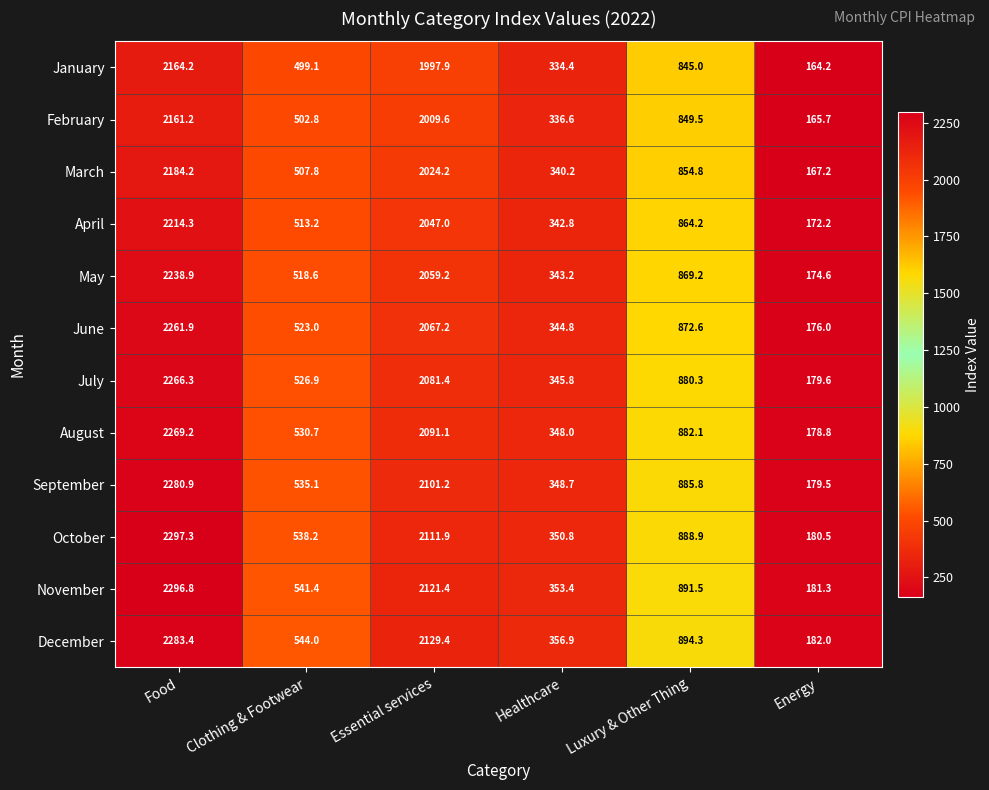

List the labels in order of April value, smallest first.

Energy, Healthcare, Clothing & Footwear, Luxury & Other Thing, Essential services, Food